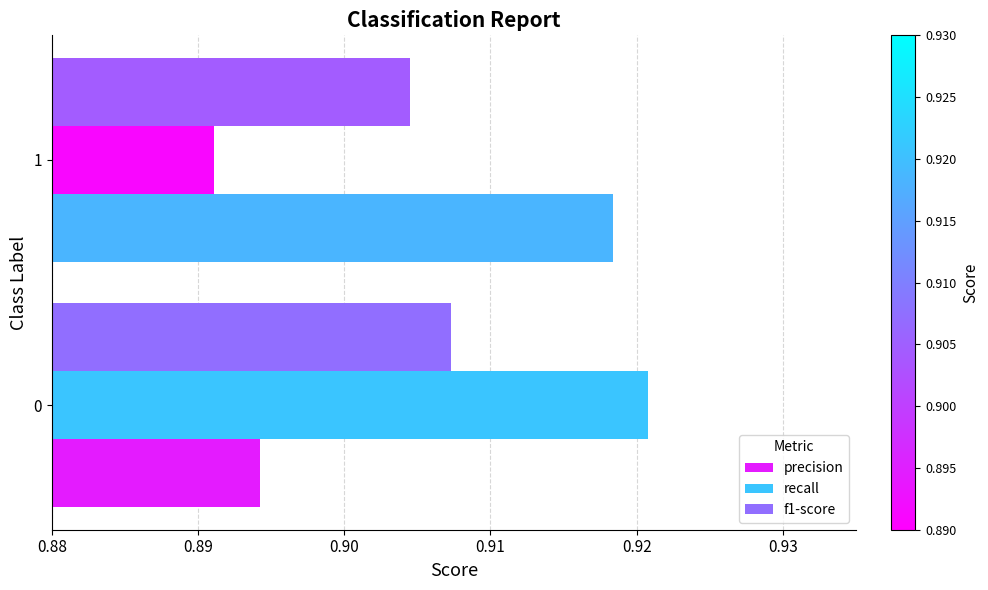

Is it true that f1-score equals 1.2 at 1?

False